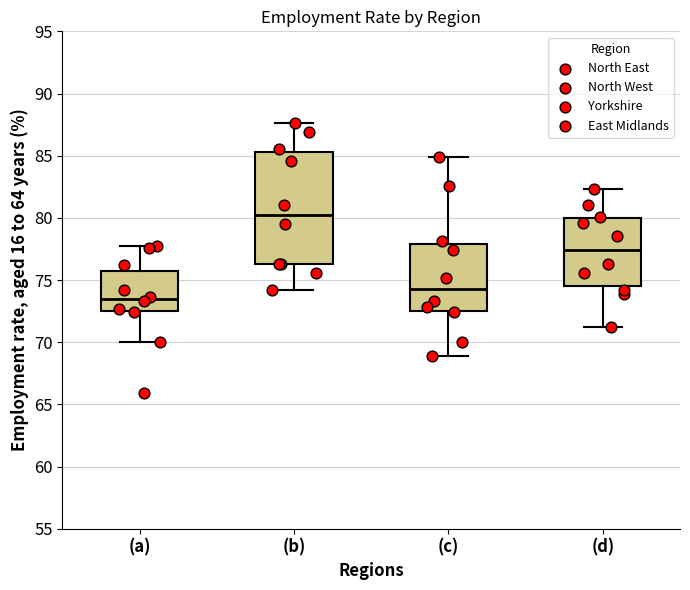

Reading left to right, transcribe this box plot: for each box, give where its median line is, the range the box spans, and where its two whiskers end, as read against the y-axis. The values are not printed on the chart, so give them approximately, as read against the axis.

(a): median 73.5, box 72.5 to 75.5, whiskers 70.0 to 77.5
(b): median 80.5, box 76.5 to 85.5, whiskers 74.0 to 87.5
(c): median 74.5, box 72.5 to 78.0, whiskers 69.0 to 85.0
(d): median 77.5, box 74.5 to 80.0, whiskers 71.0 to 82.5